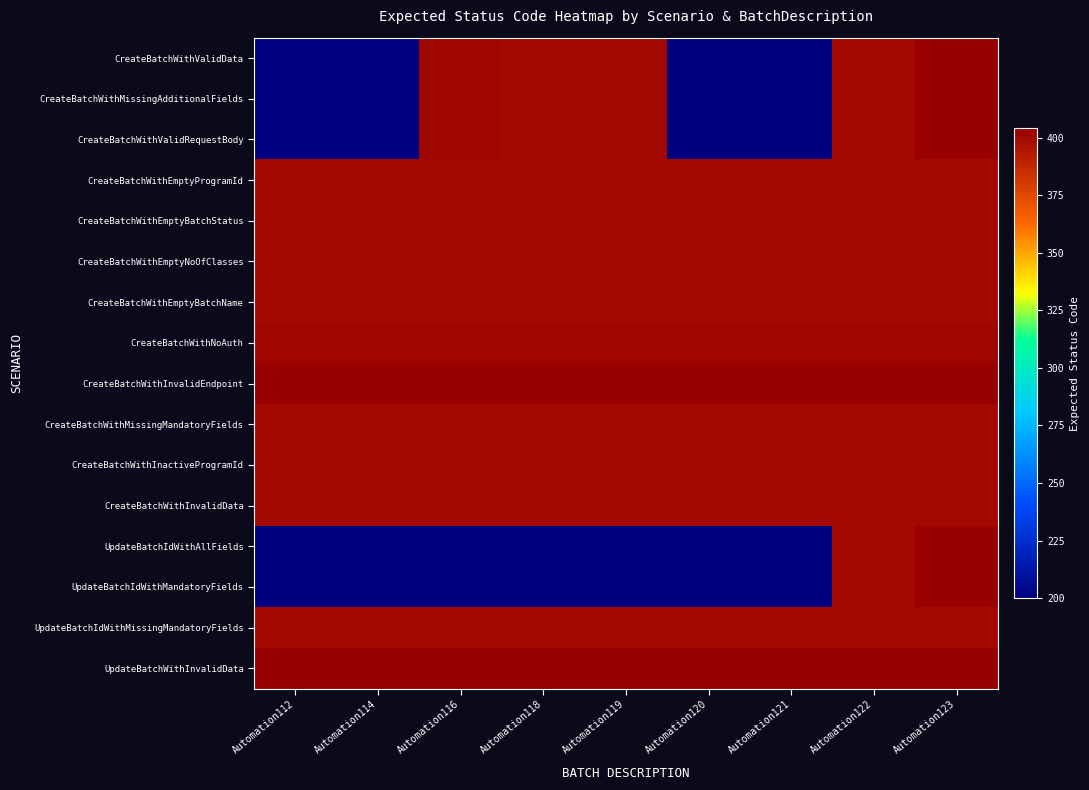

What is the total value across all series at Automation114?

5412